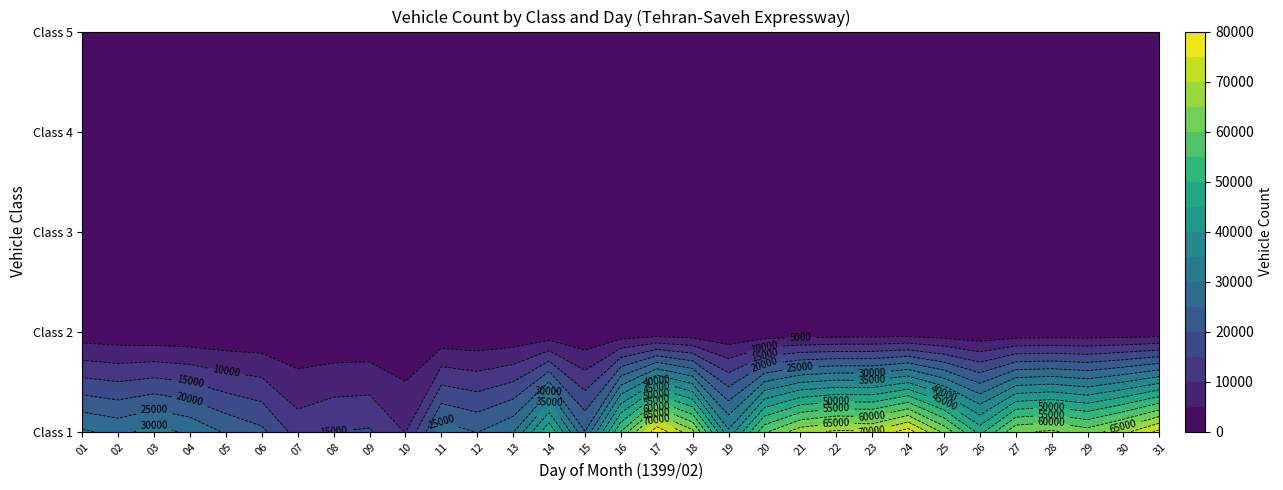

Is it true that 3 equals 347 at 05?

False